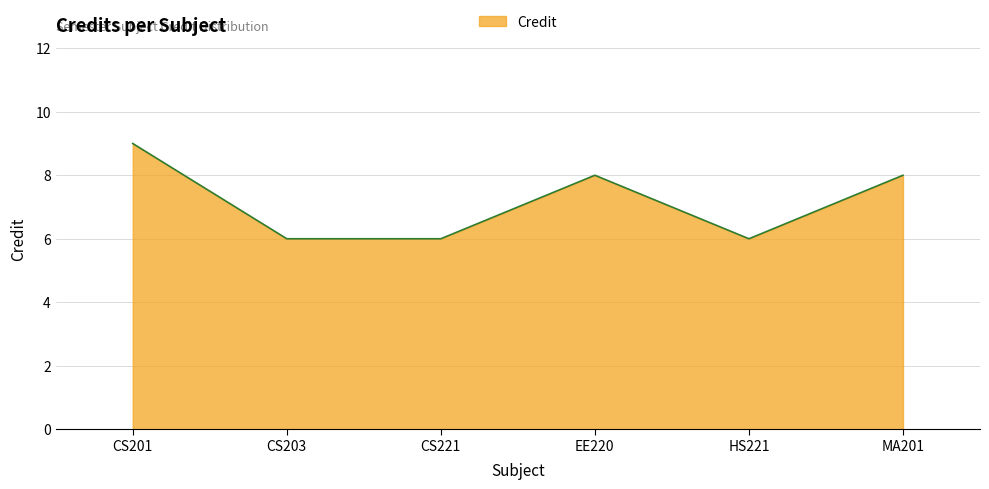

What is the change in value from HS221 to MA201?

+2